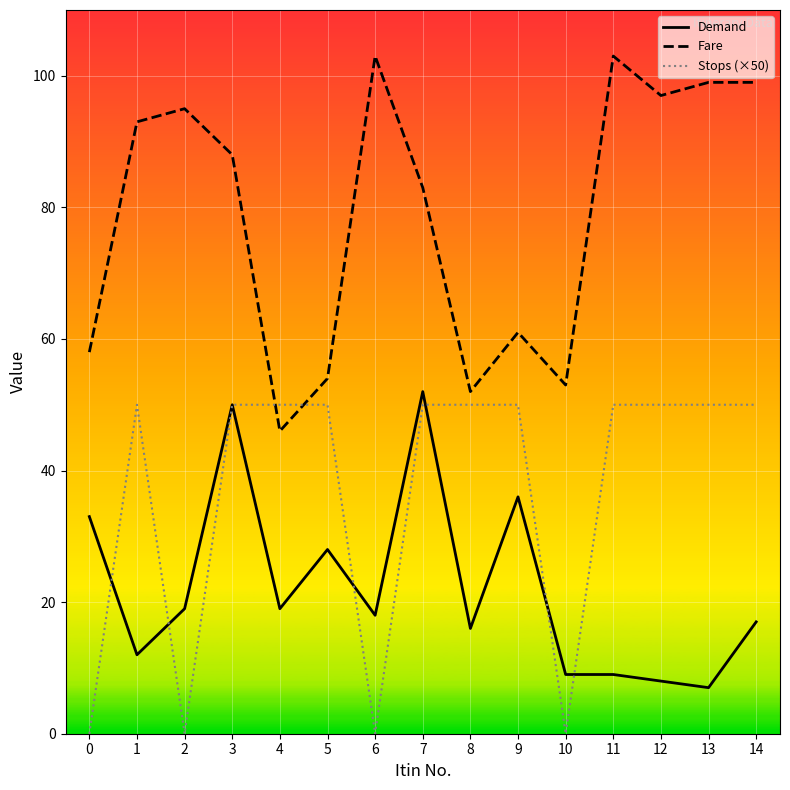

The value of Fare at 0 is 58. True or false?

True